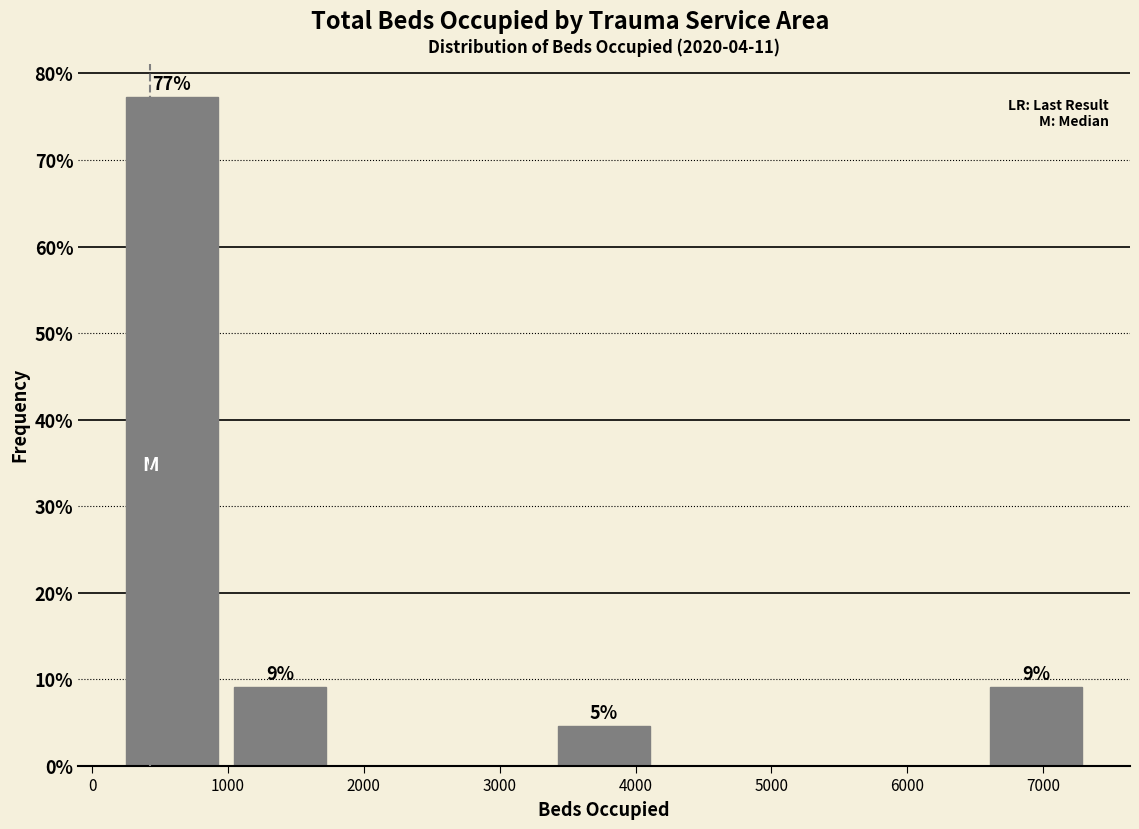

Over which range of the x-axis is the bar tallest?

200 to 1000